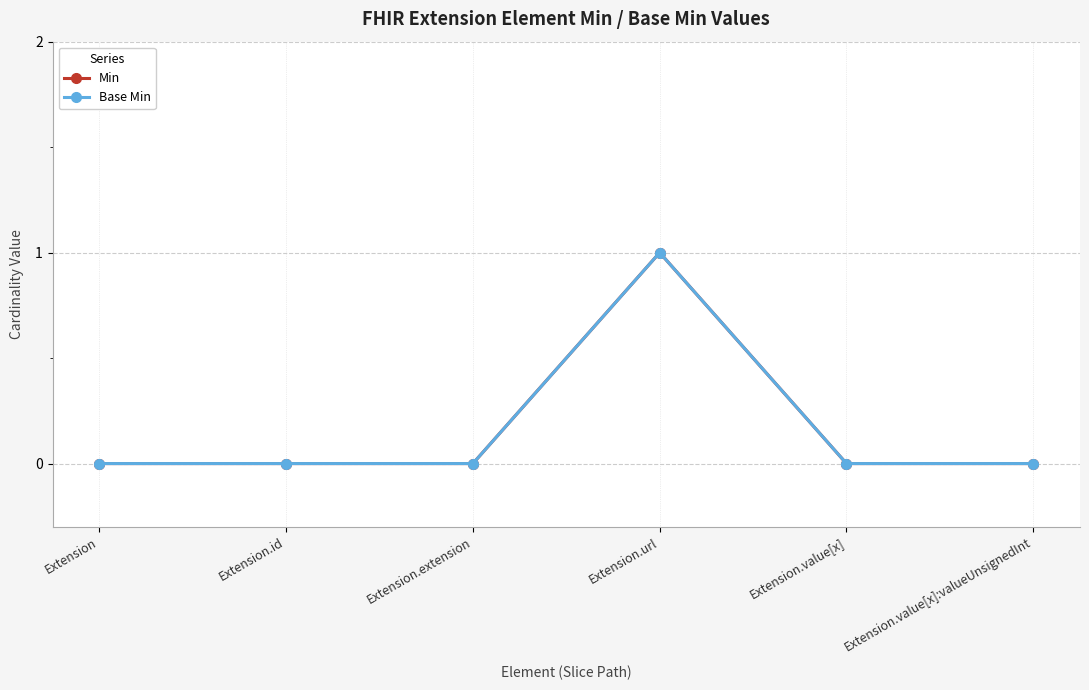

How many Base Min values are between 0 and 1?

6